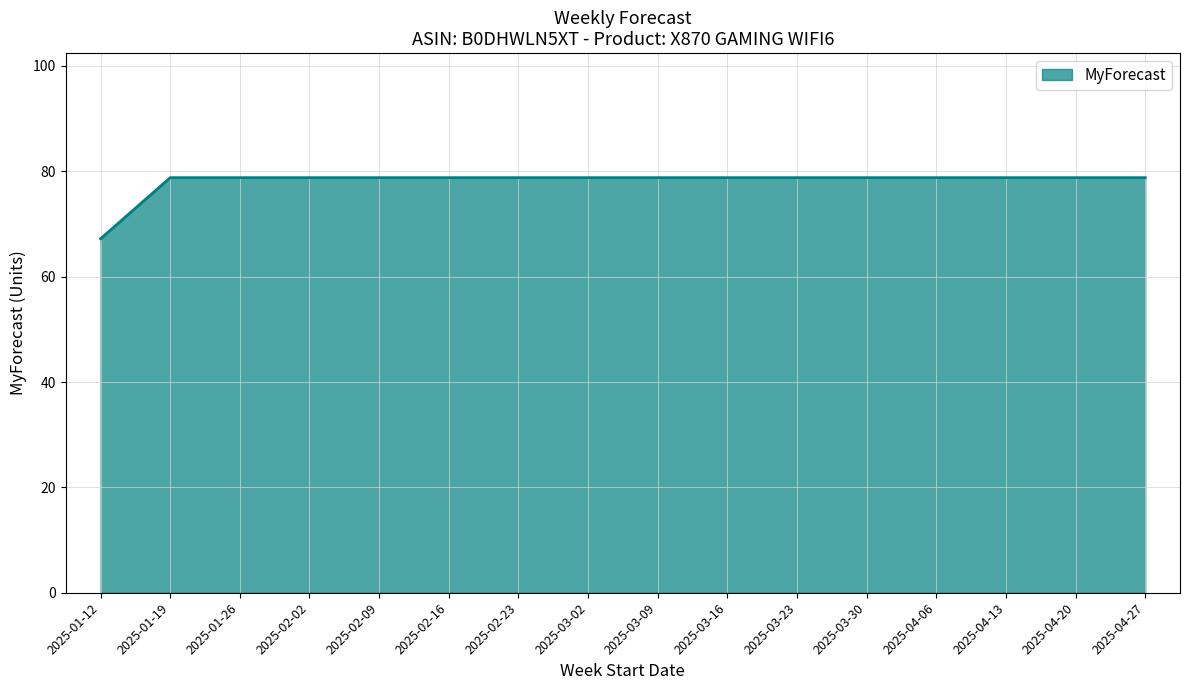

Reading left to right, what are all the values shown in this chart?

67.2	78.8	78.8	78.8	78.8	78.8	78.8	78.8	78.8	78.8	78.8	78.8	78.8	78.8	78.8	78.8